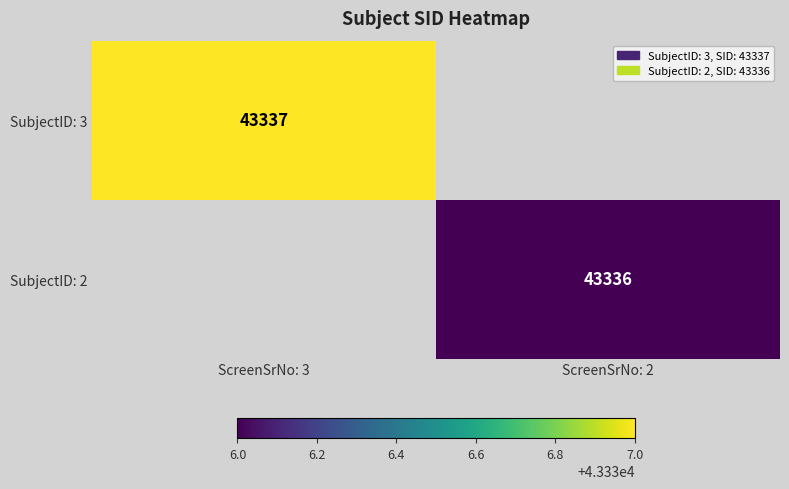

Which category has the highest value in the SubjectID: 3 series?

ScreenSrNo: 3